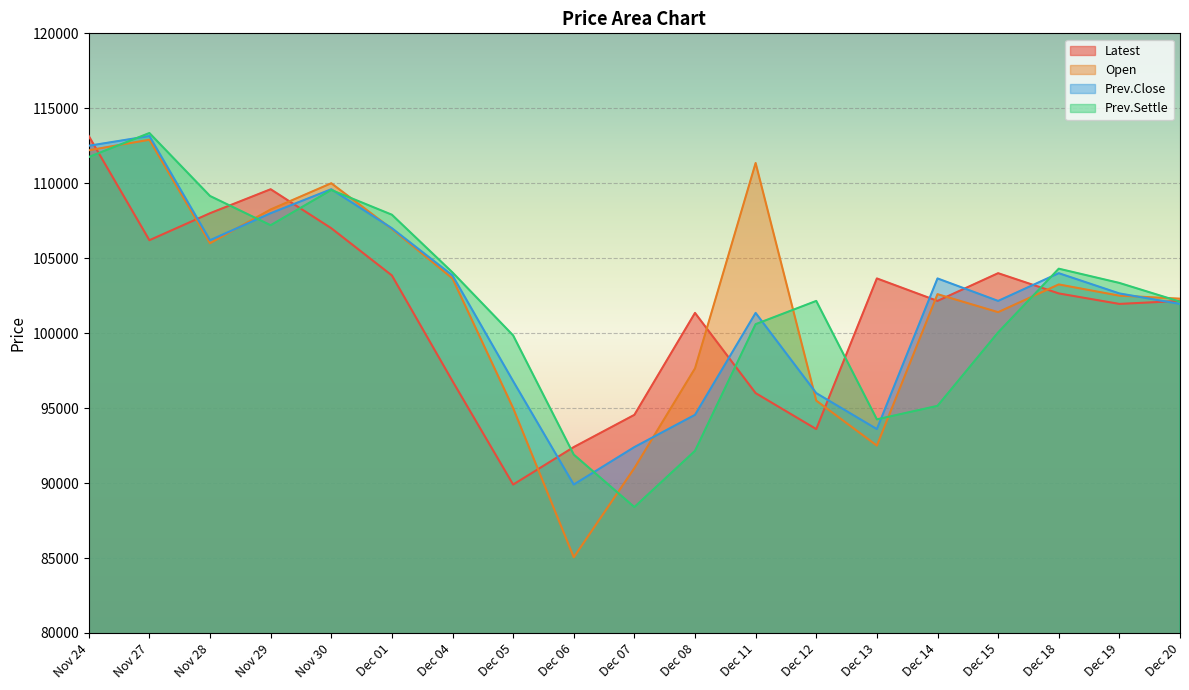

Which series has the widest spread of values?

Open